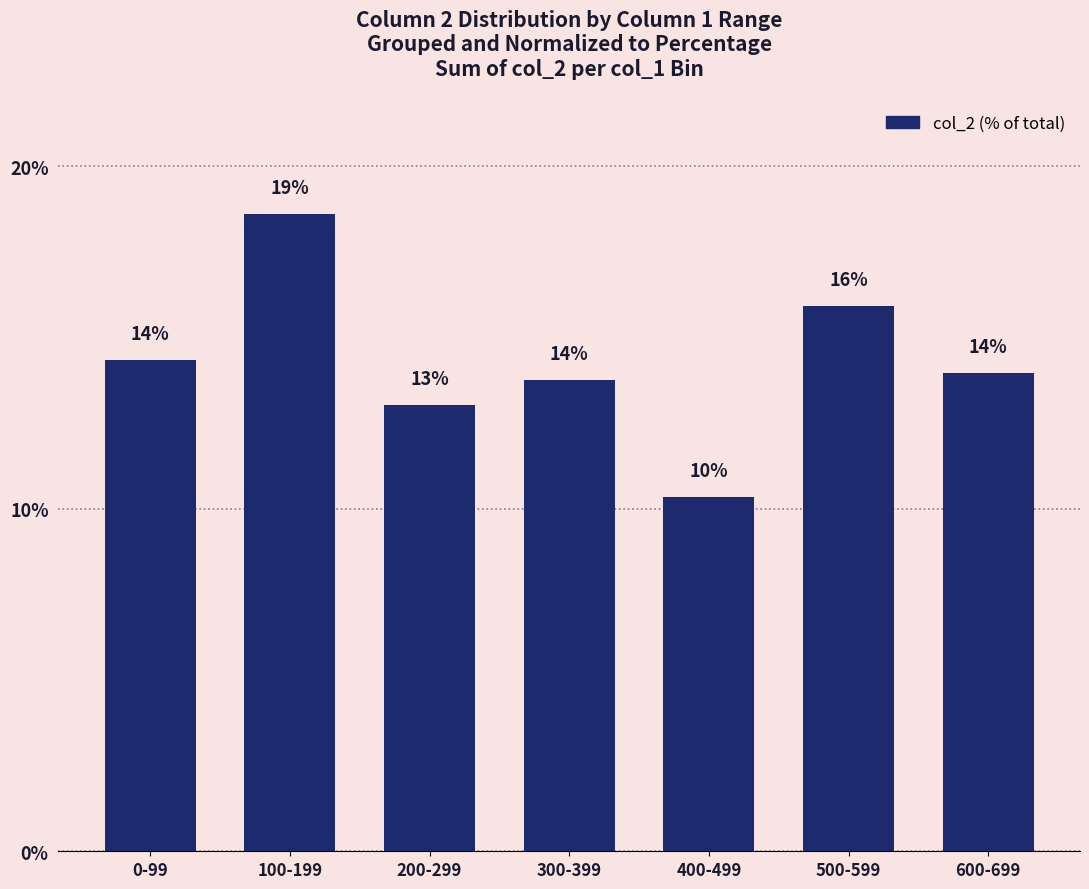

What position from the left is 200-299?

3